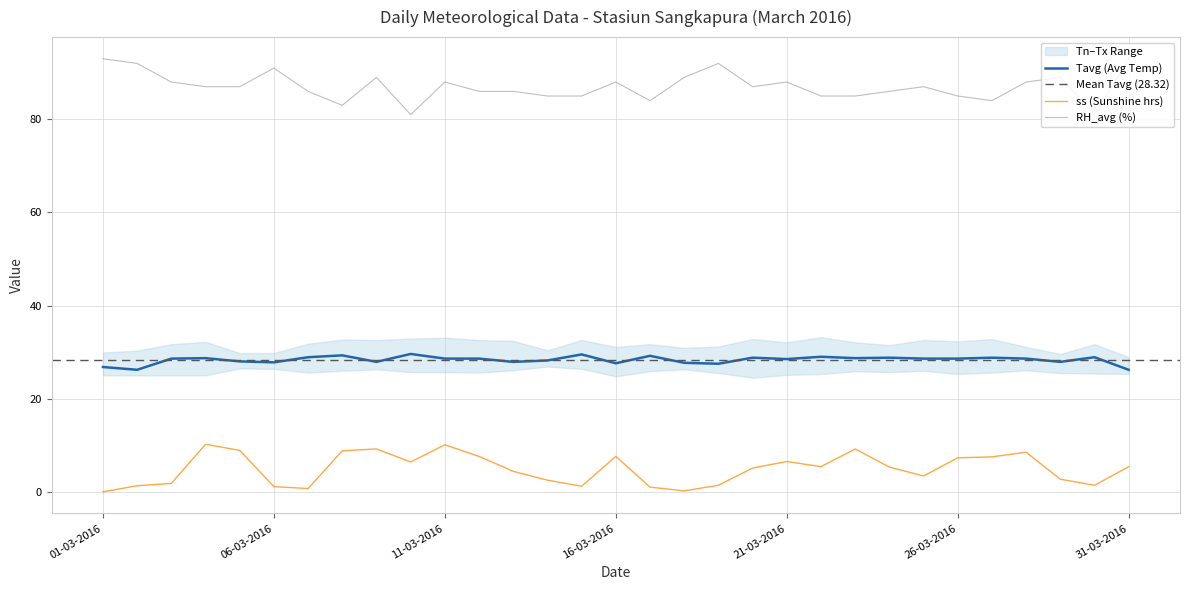

How many values in the ss (Sunshine) series are below 5?

14